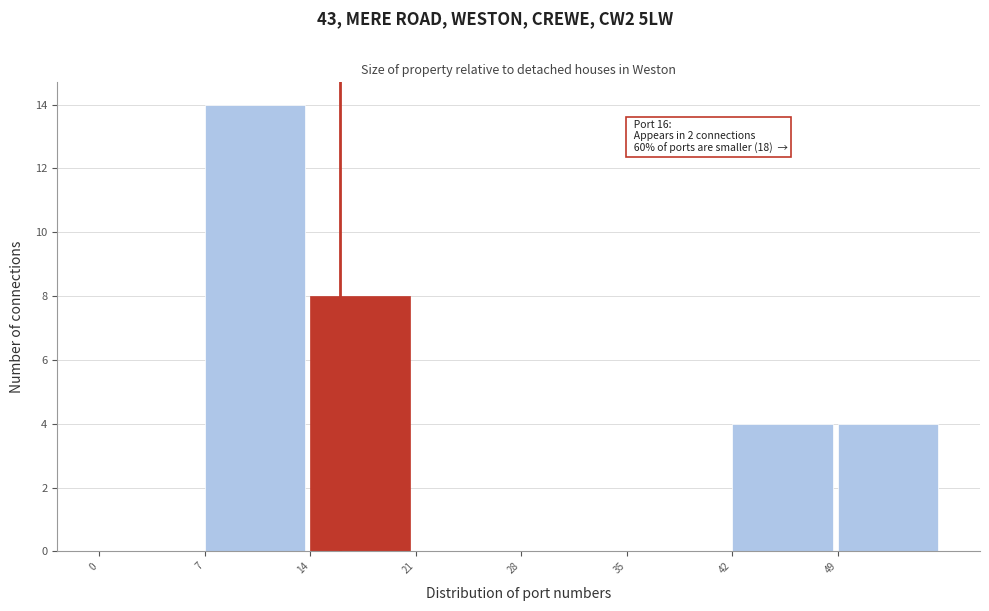

Which range on the x-axis has the tallest bar?

7 to 14